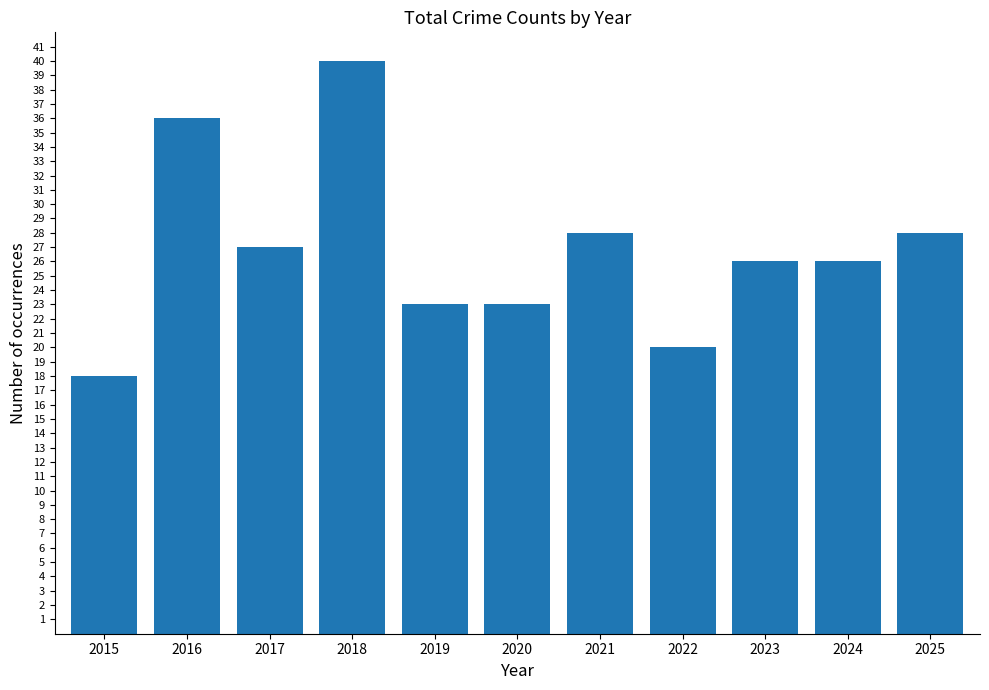

Between 2018 and 2020, which is larger?

2018